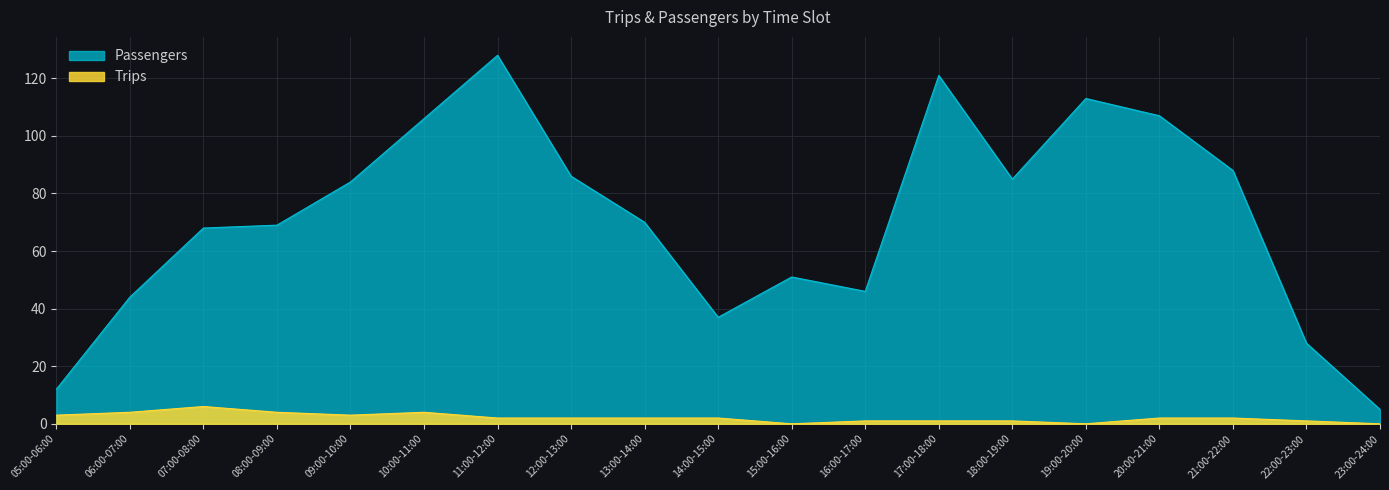

What is the sum of all Passengers values?

1348